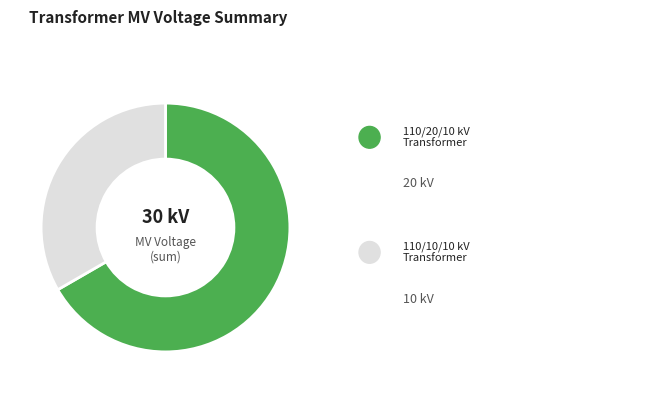

Is there any slice that represents more than half of the pie?

Yes